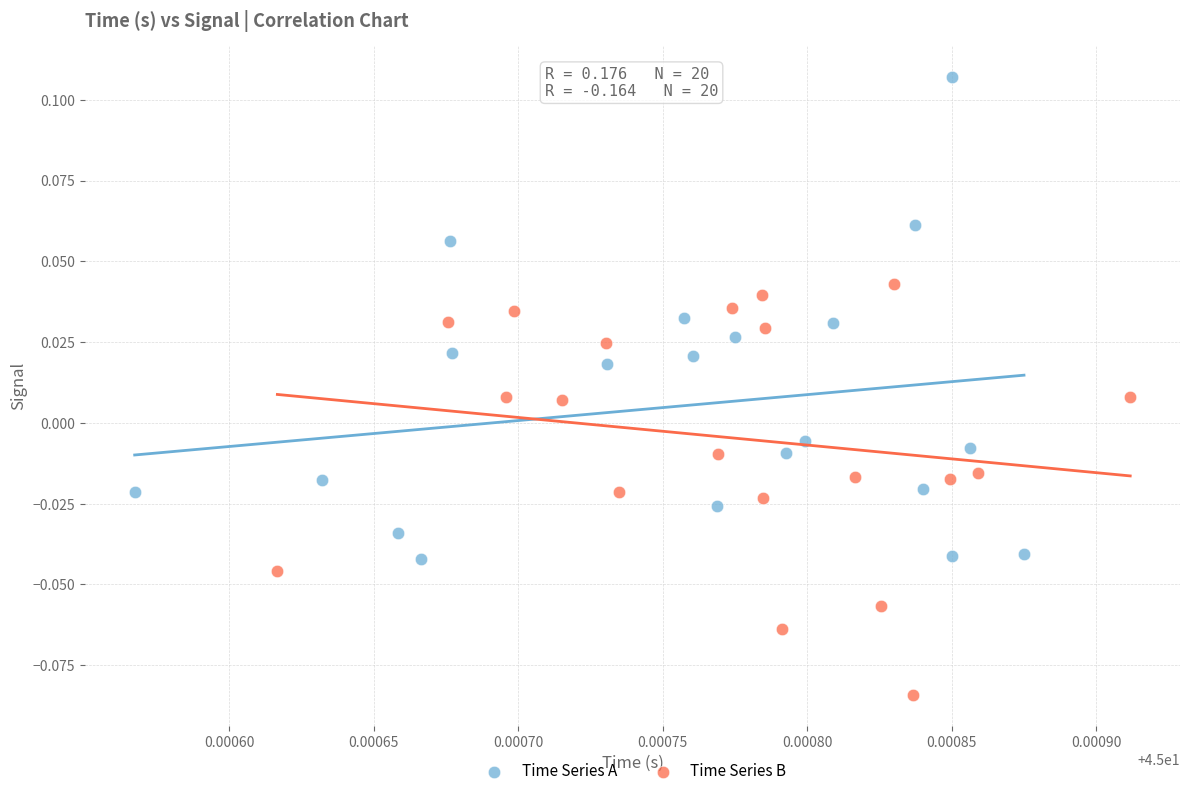

Which series reaches the minimum Y coordinate?

Time Series B